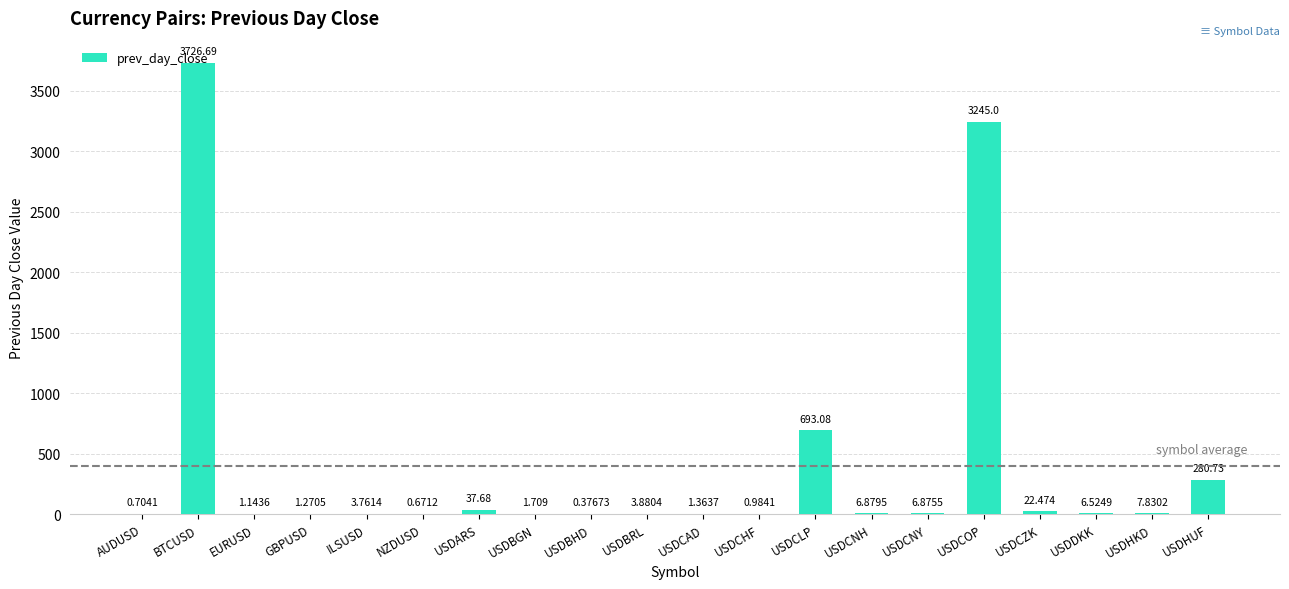

Which label corresponds to the largest value in the chart?

BTCUSD